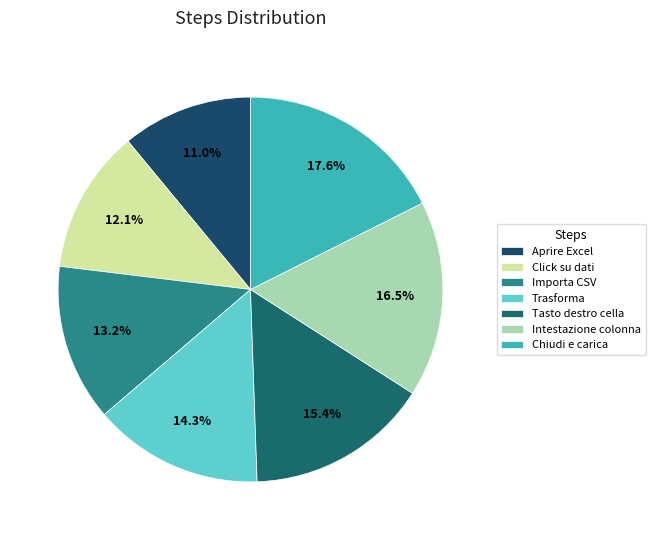

Which has a higher value, Click su dati or Aprire Excel?

Click su dati